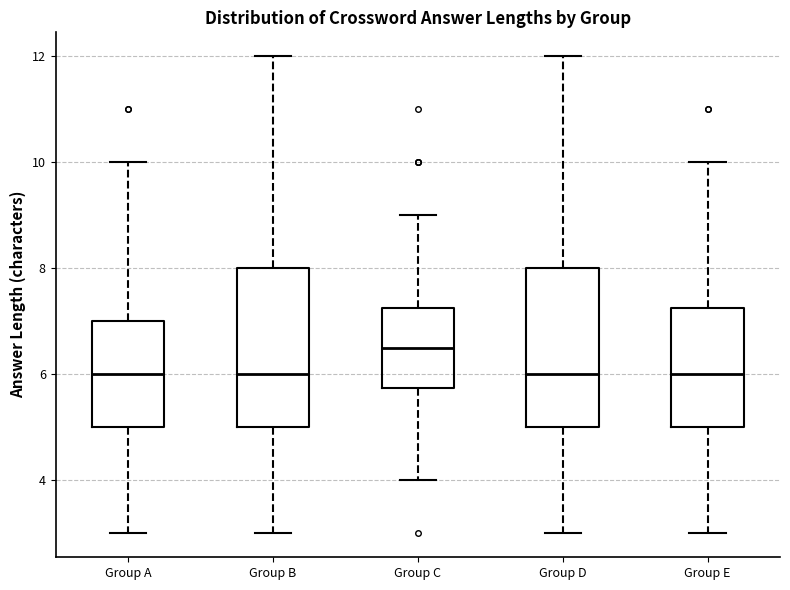

Where does the median line of the box for Group A sit on the y-axis? The values are not printed on the chart, so give them approximately, as read against the axis.

6.0